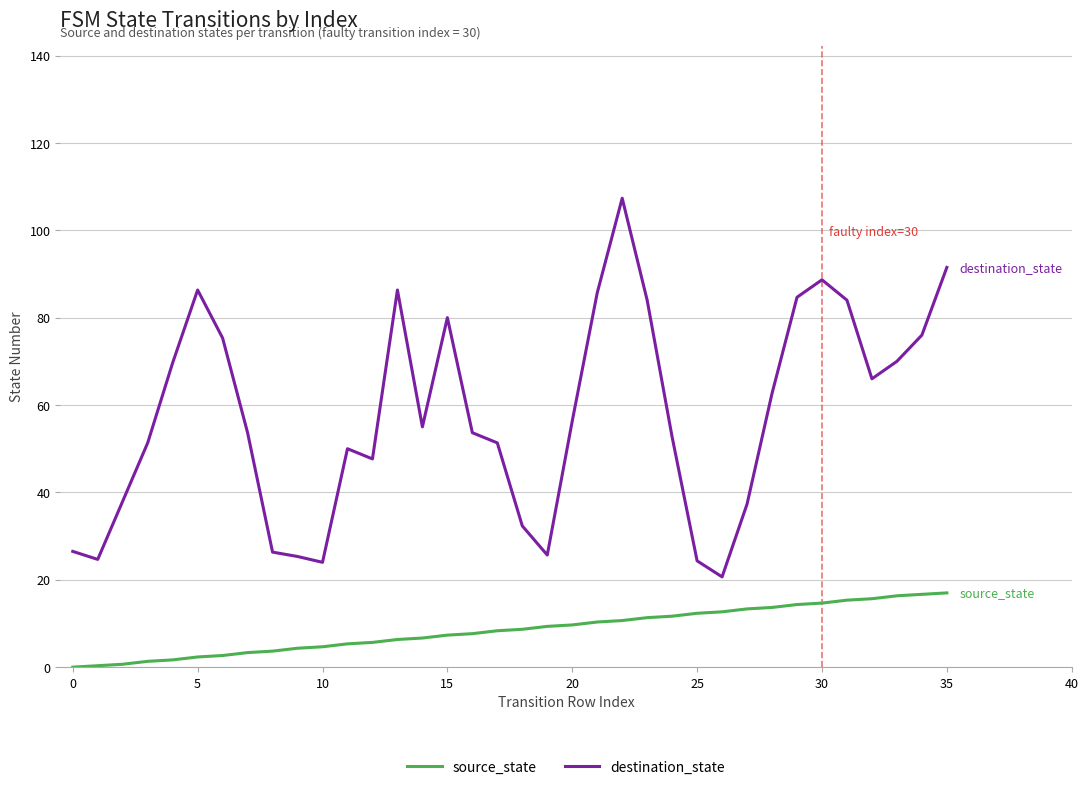

What is the highest value of the destination_state series?

107.3